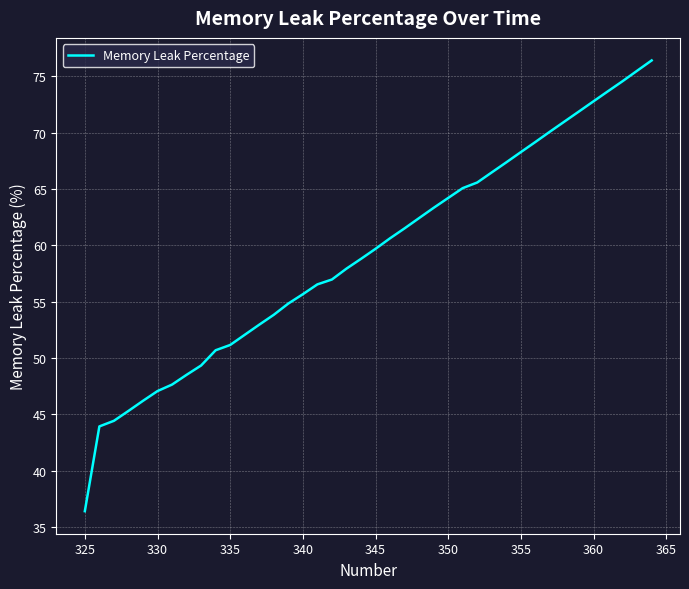

What is the greatest value displayed?

76.4